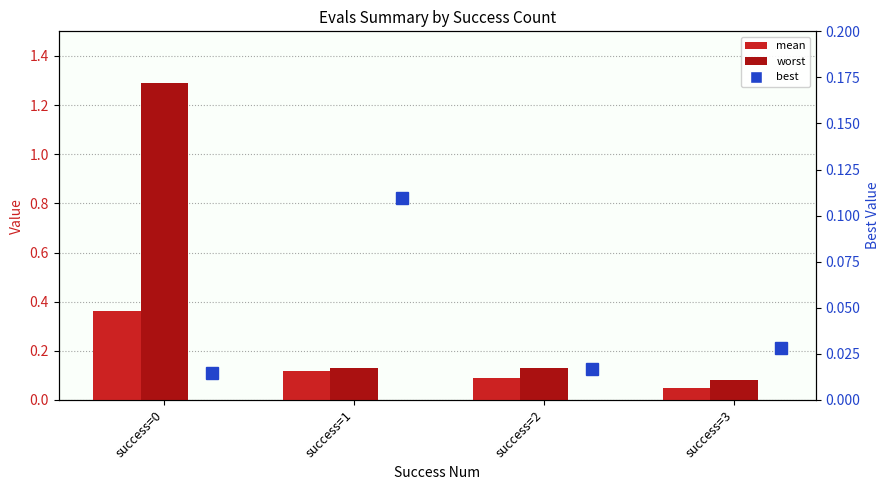

At which category does the chart reach its minimum across all series?

success=0